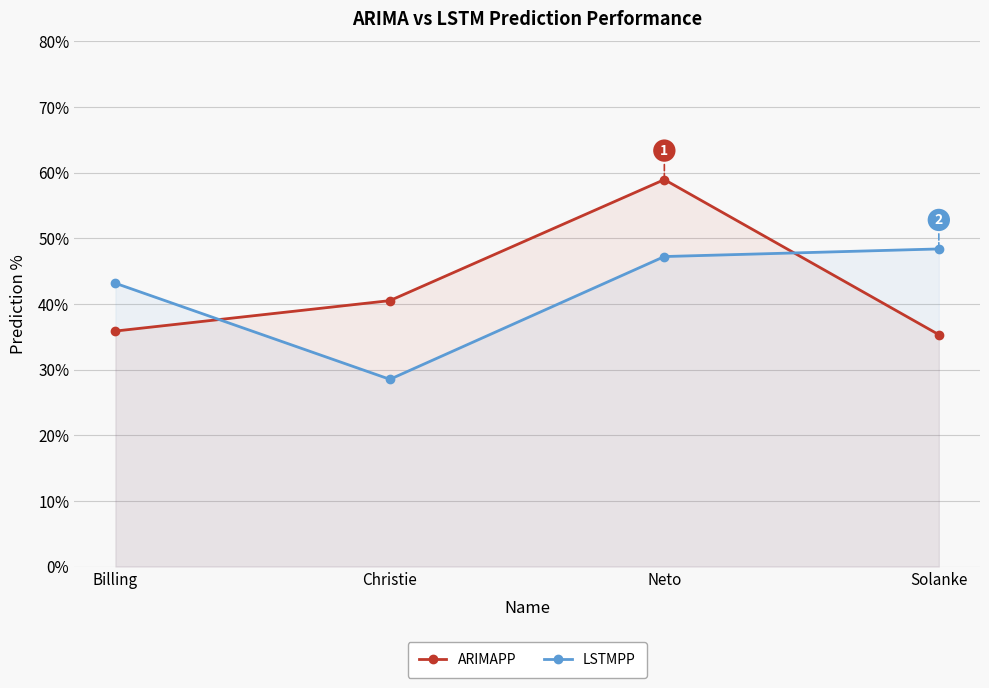

What is the minimum value shown in the chart?

28.5